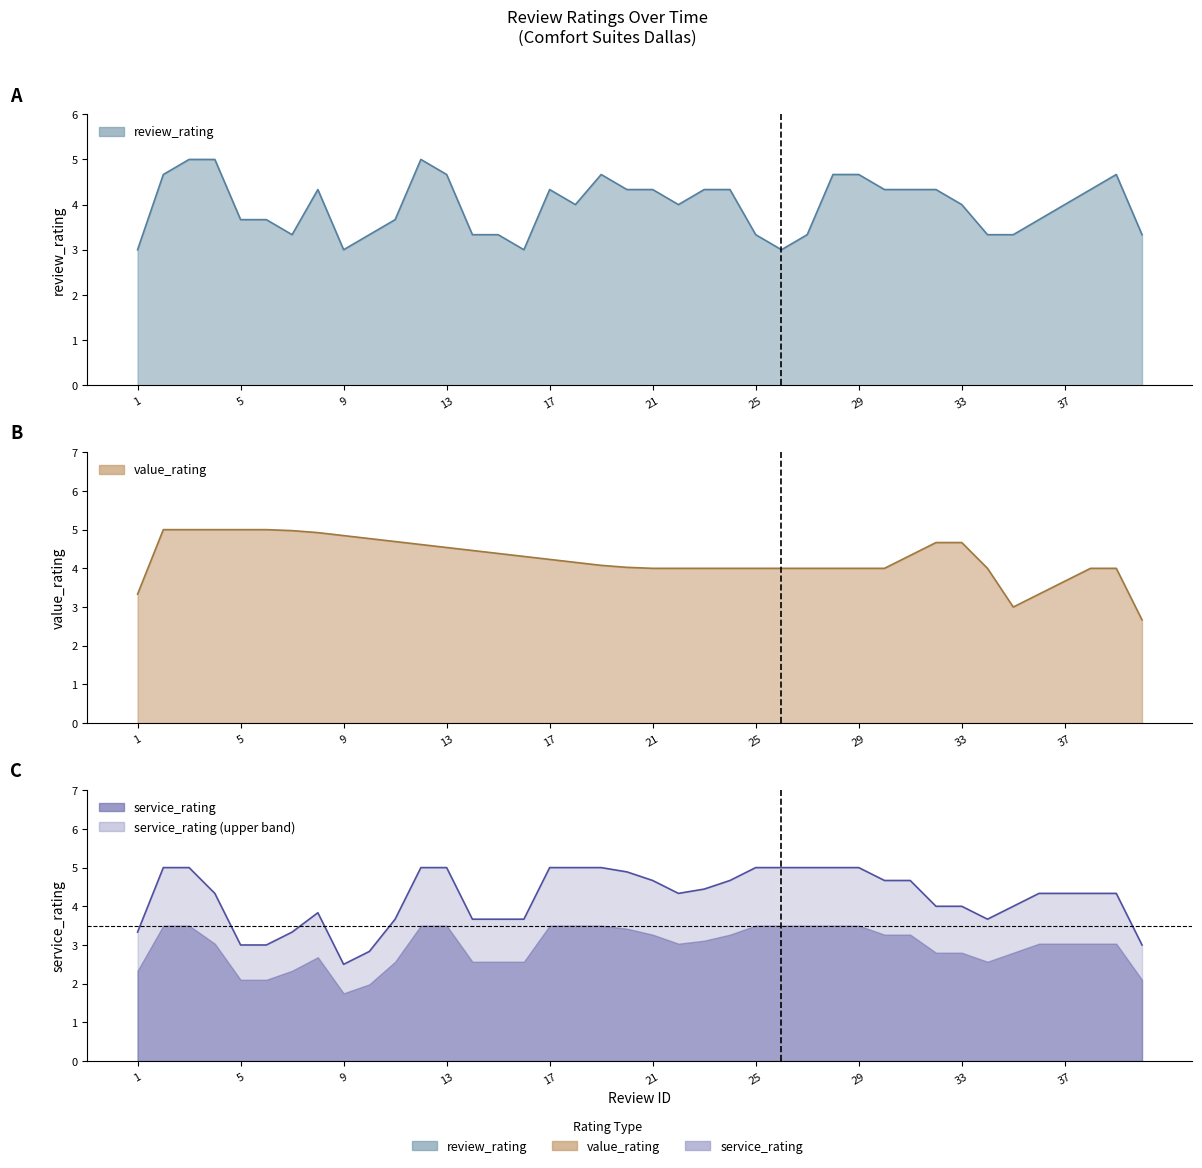

True or false: service_rating has a value of 4 at 8.

True